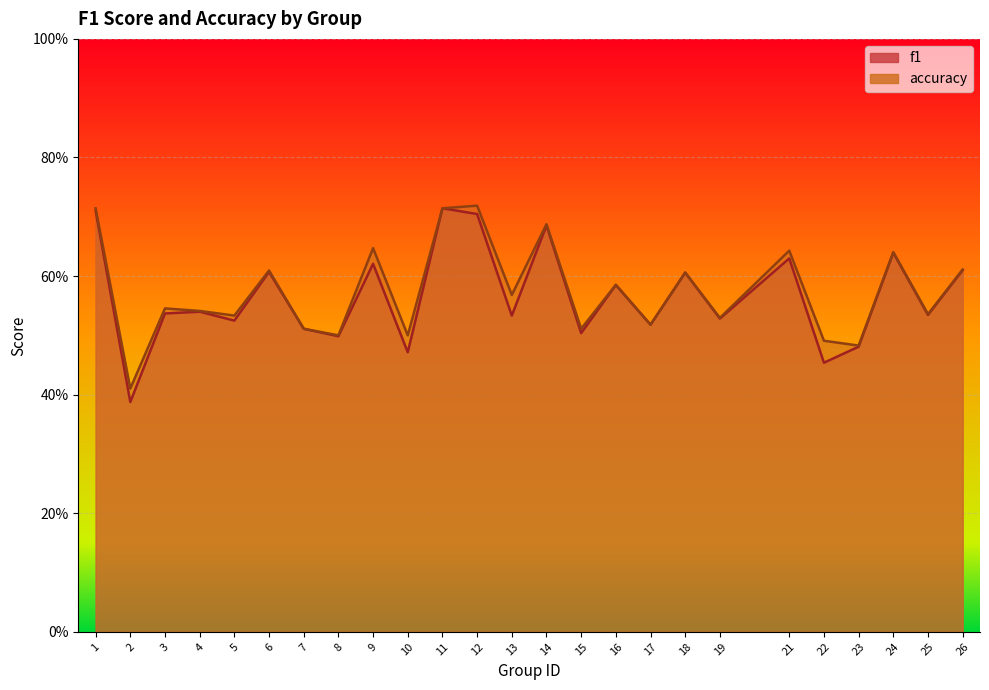

At which label does f1 reach its minimum?

2